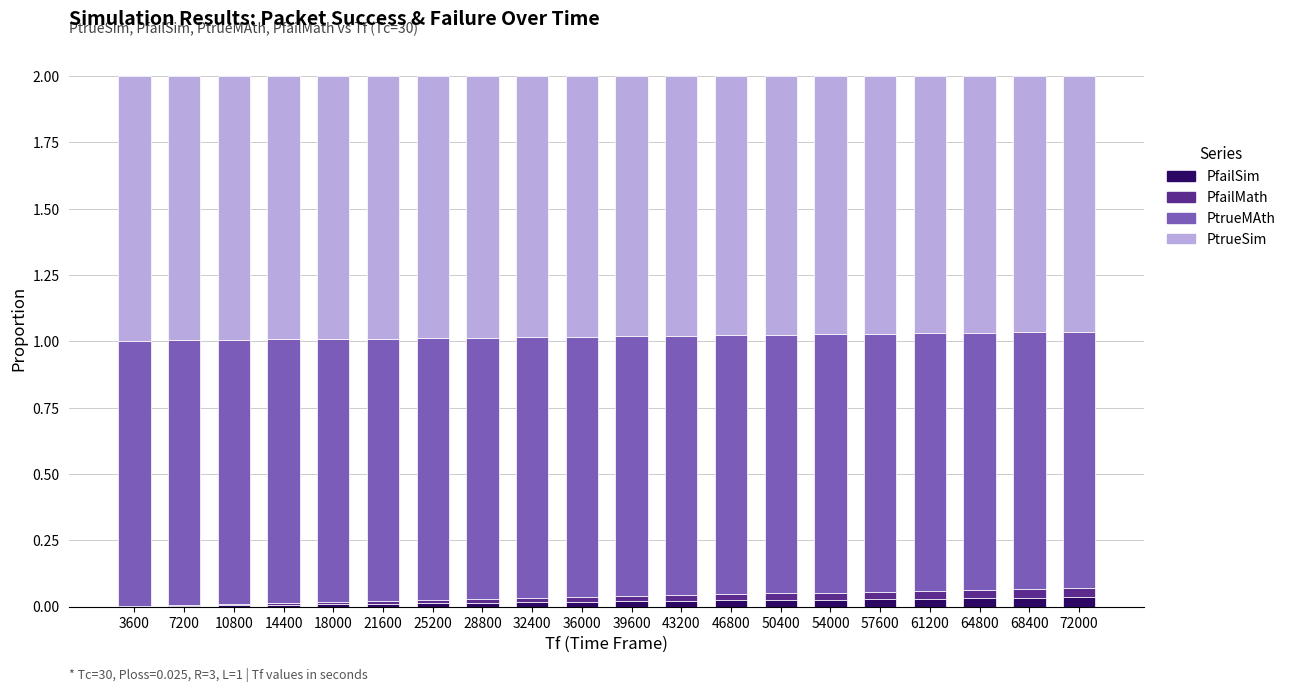

True or false: PfailSim has a value of 0.0 at 36000.

True